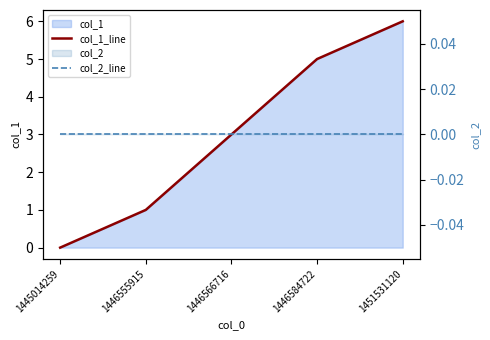

What is the value of the col_1_line point at the 3rd from the left?

3